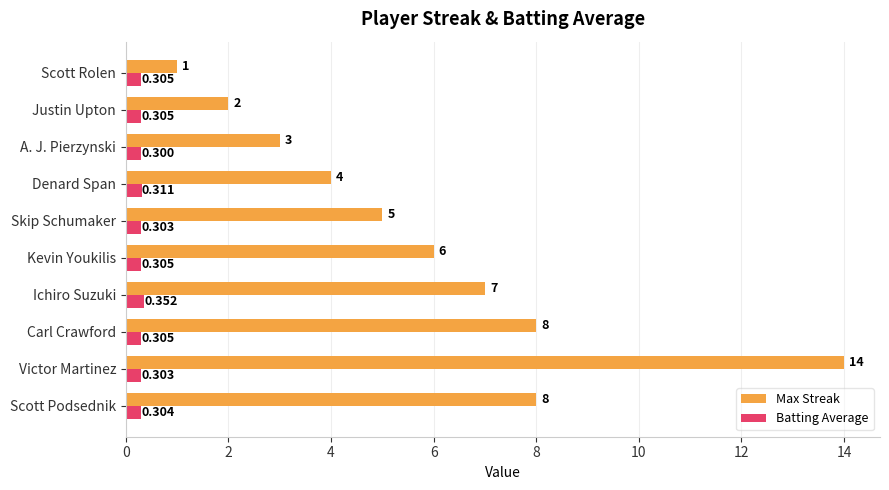

Which series changed the most between Ichiro Suzuki and Scott Rolen?

Max Streak